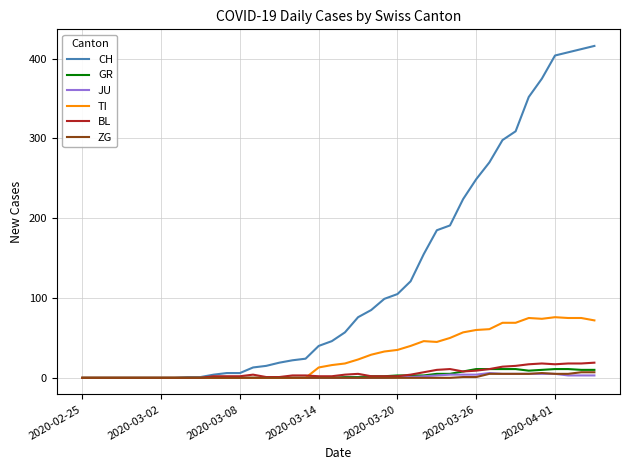

What is the sum of all ZG values?

52